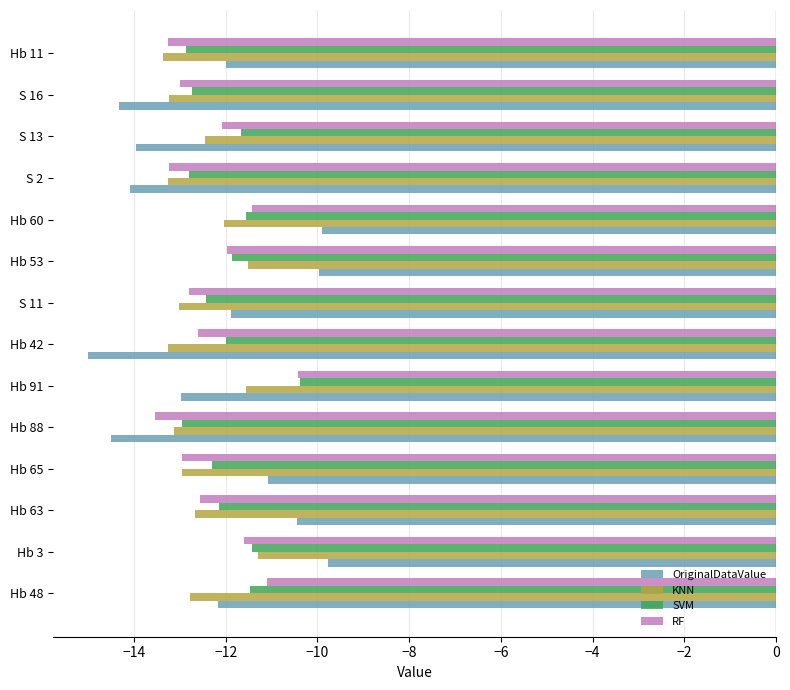

Is it true that RF equals -6.0 at Hb 3?

False